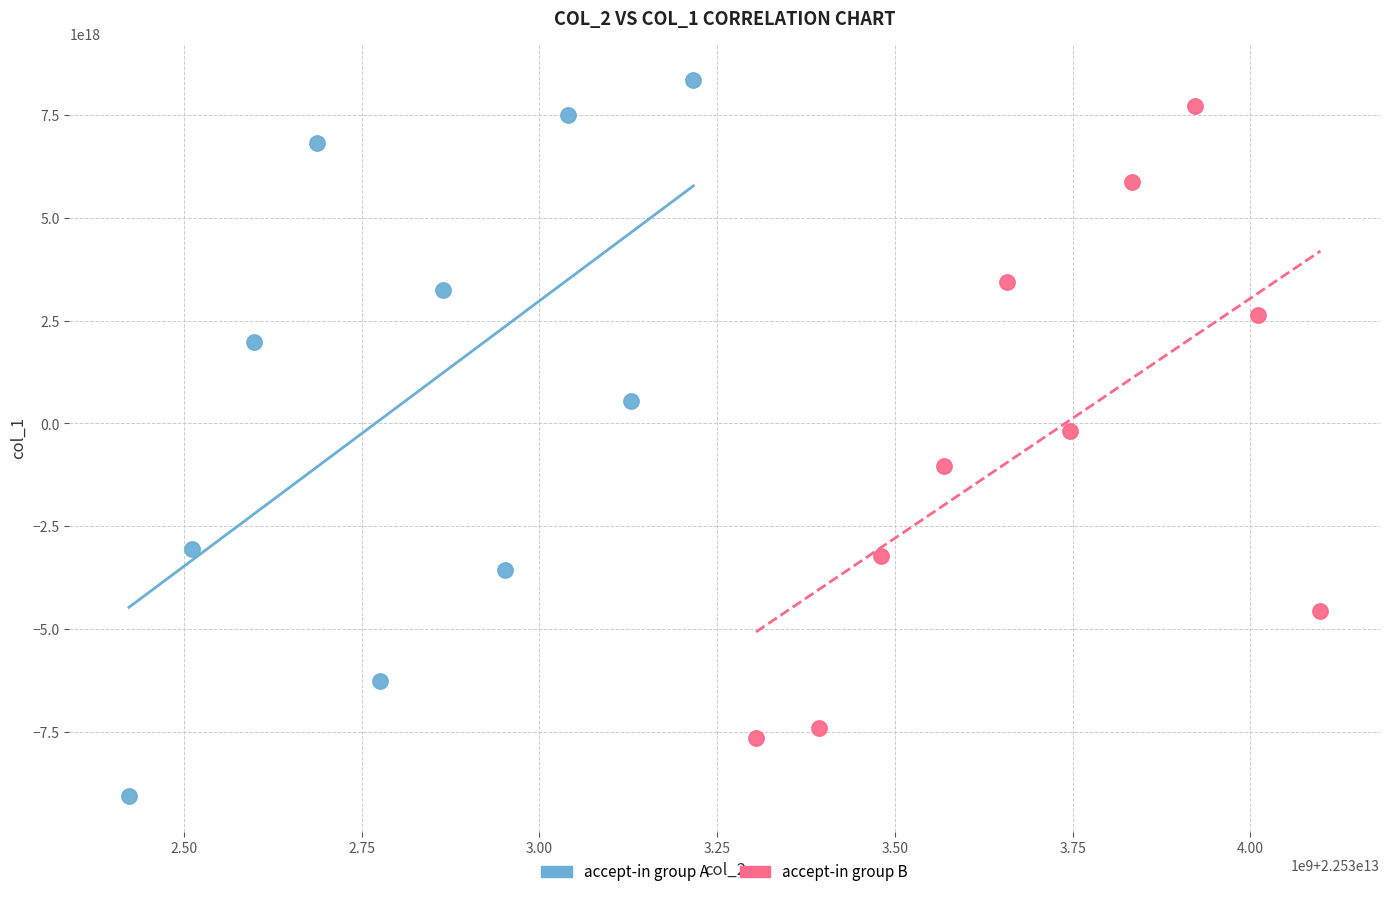

Which series reaches the minimum Y coordinate?

accept-in group A